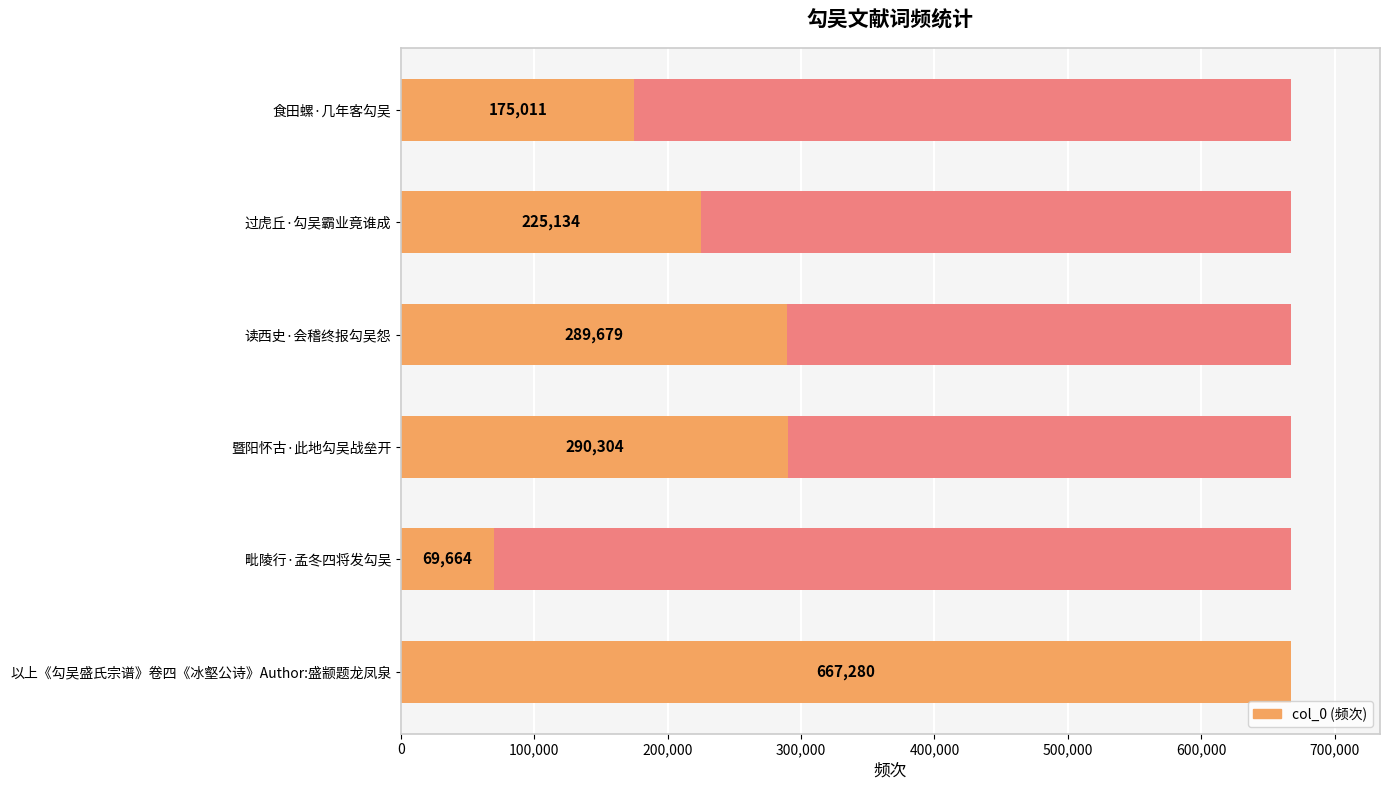

Are the bars horizontal?

Yes